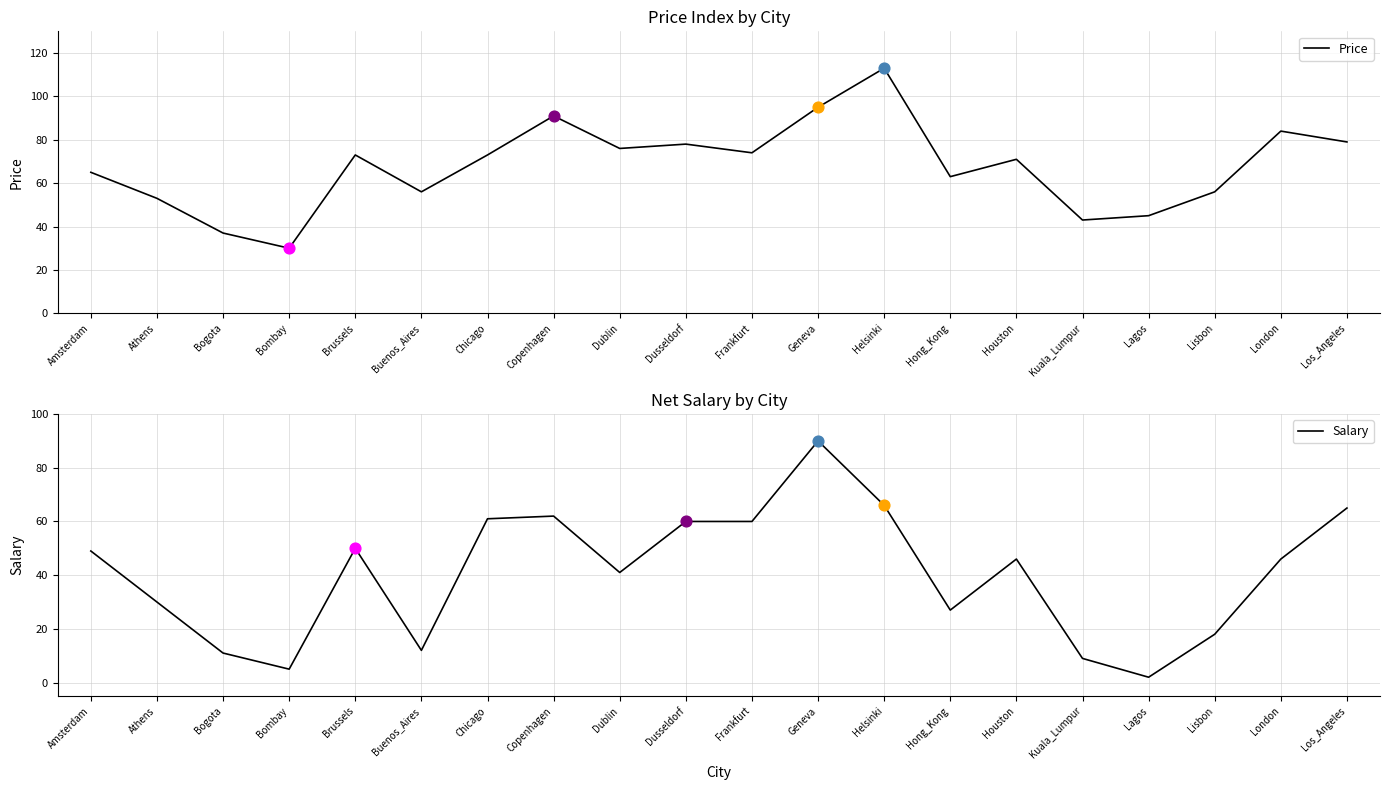

Is the value of Price at Lisbon greater than the value of Salary at Bombay?

Yes